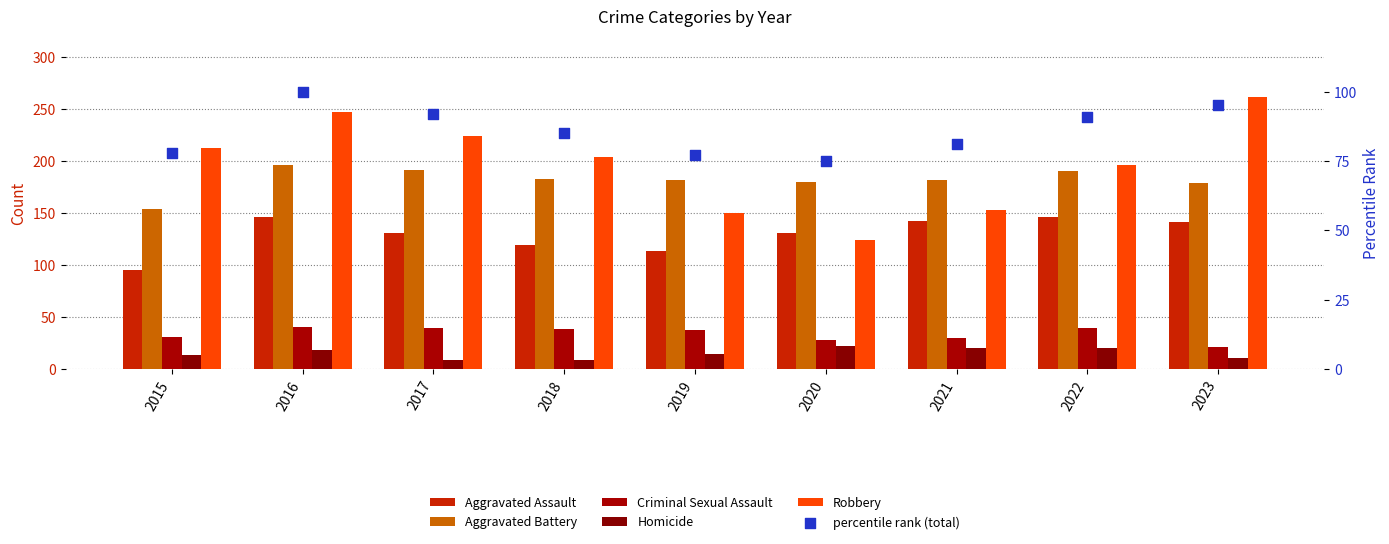

What are all the series names shown in the legend?

Aggravated Assault, Aggravated Battery, Criminal Sexual Assault, Homicide, Robbery, percentile rank (total)